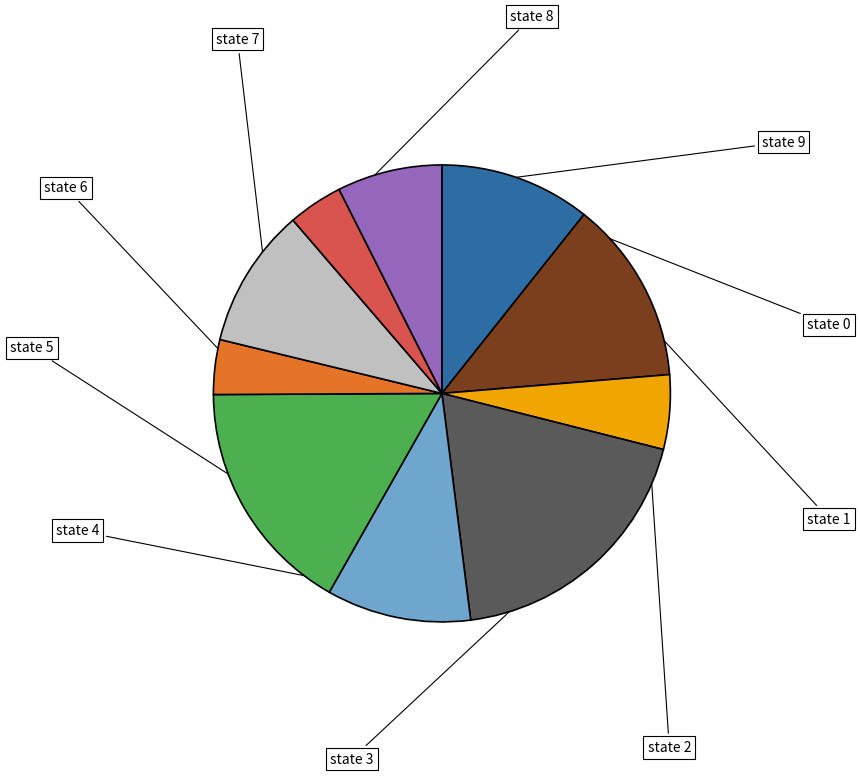

Does any single category account for the majority?

No